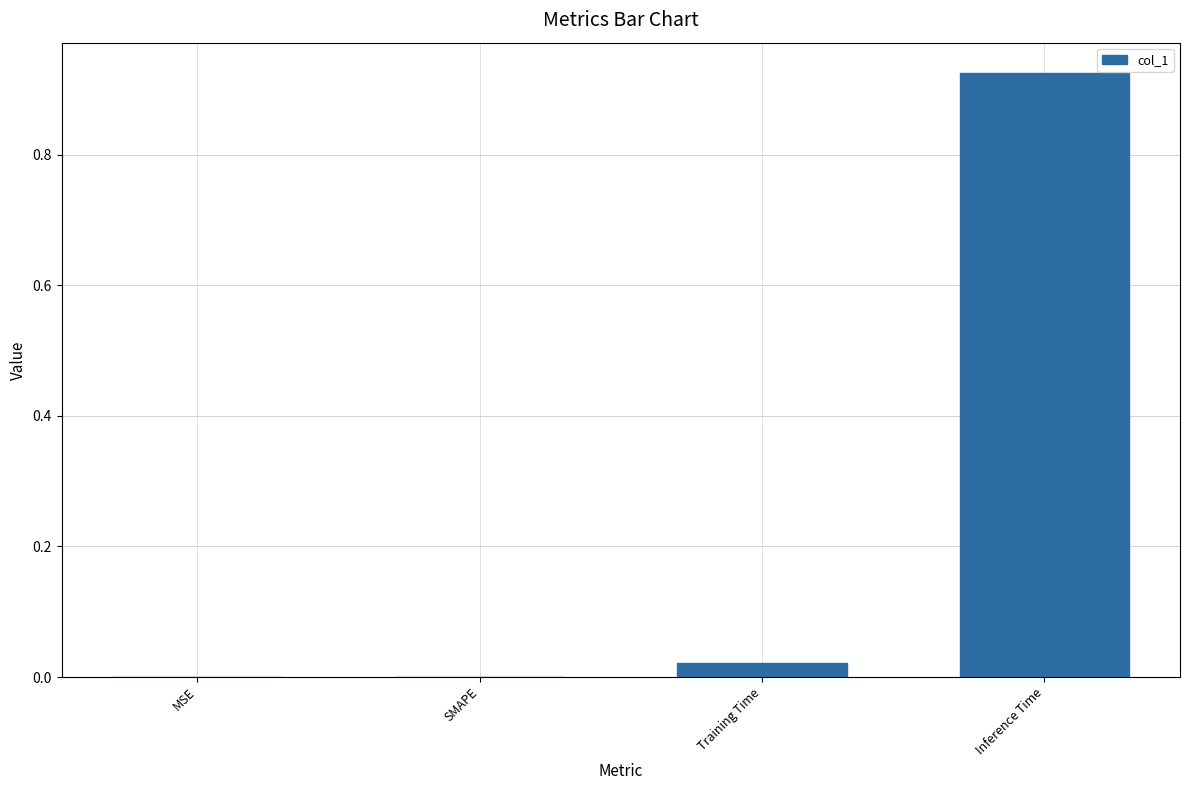

What is the change in value from MSE to Inference Time?

+0.9